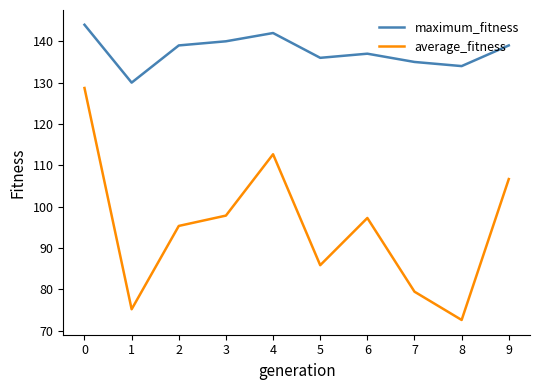

What is the smallest value displayed?

72.6